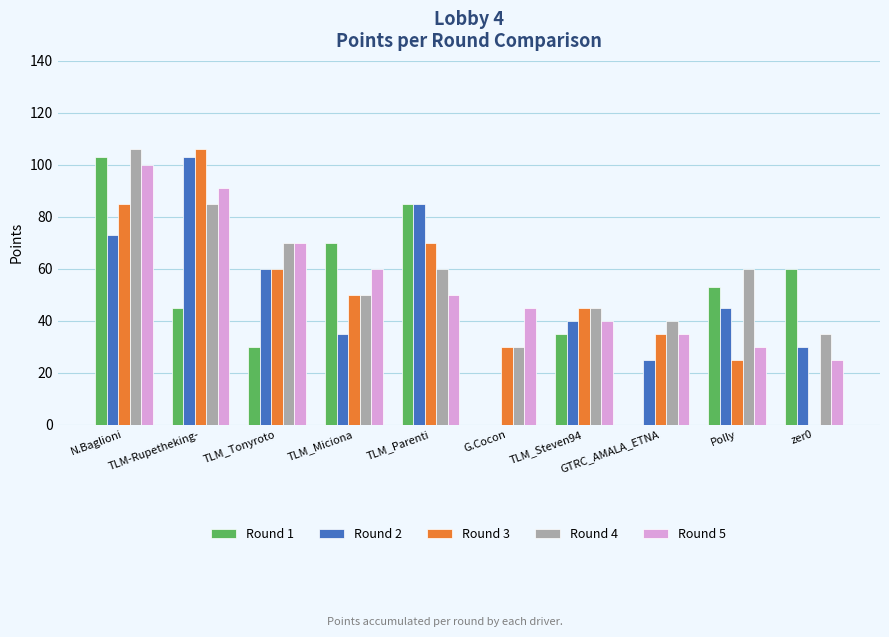

What is the greatest value displayed?

106